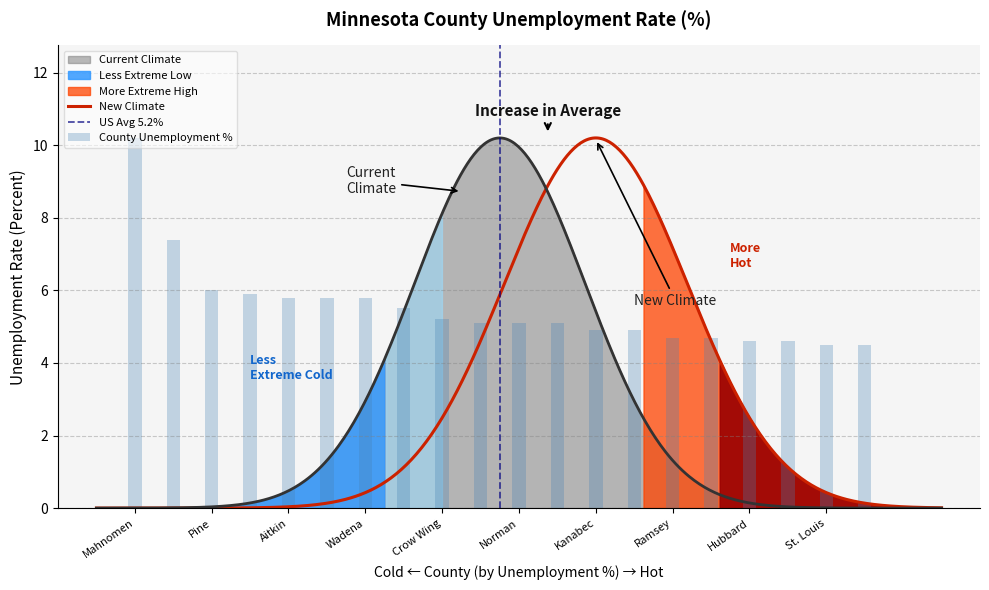

Which label corresponds to the largest value in the chart?

Mahnomen